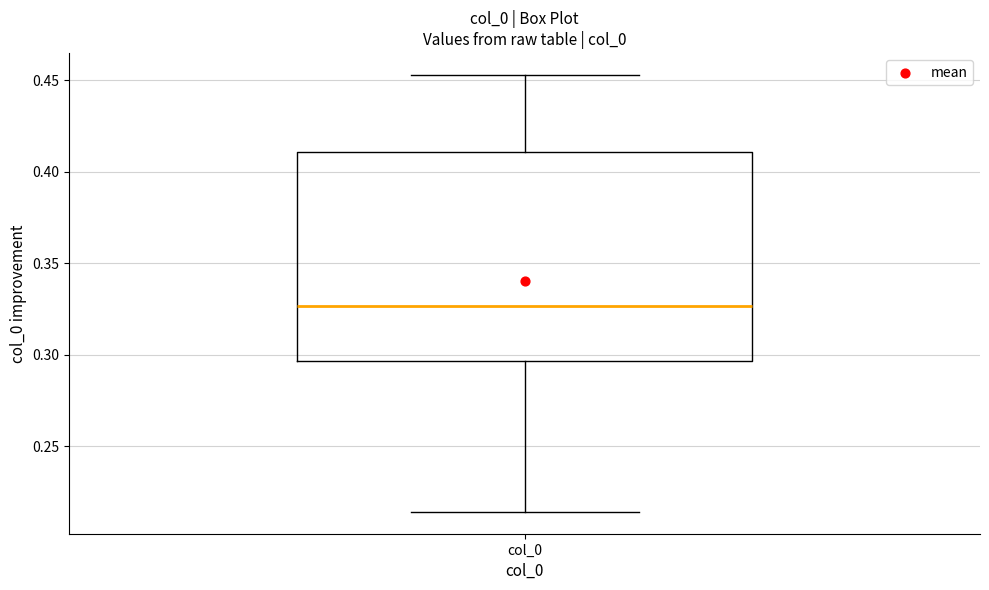

Transcribe this box plot: give where the median line is, the range the box spans, and where the two whiskers end, as read against the y-axis. The values are not printed on the chart, so give them approximately, as read against the axis.

median 0.325, box 0.295 to 0.410, whiskers 0.215 to 0.455